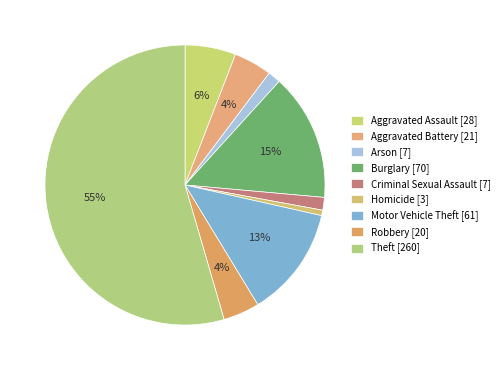

How many segments does this pie chart have?

9